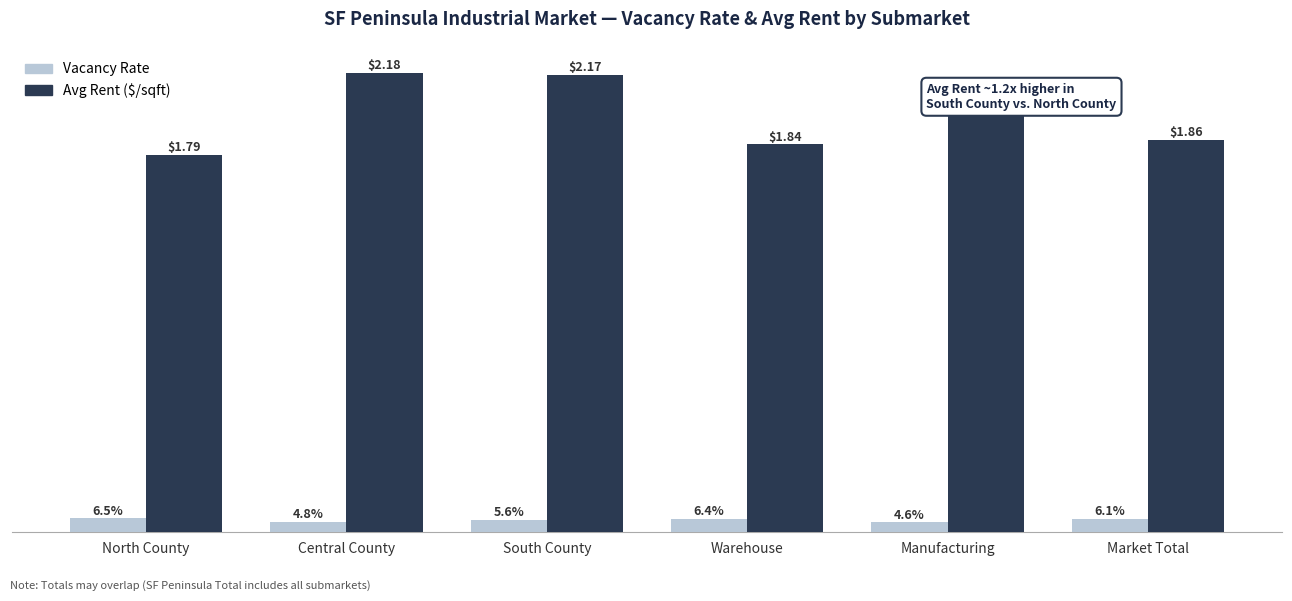

List the series in order of their overall mean, highest first.

Avg Rent ($/sqft), Vacancy Rate